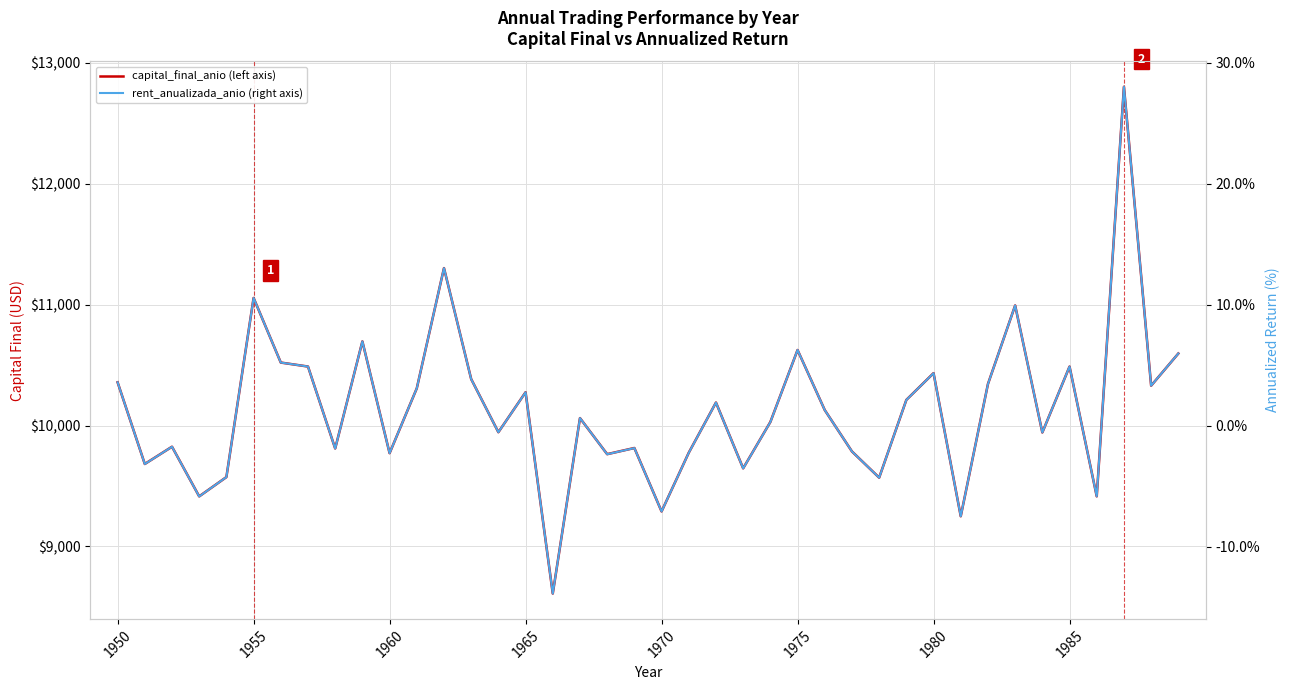

True or false: rent_anualizada_anio (right axis) and capital_final_anio (left axis) intersect in this chart.

False